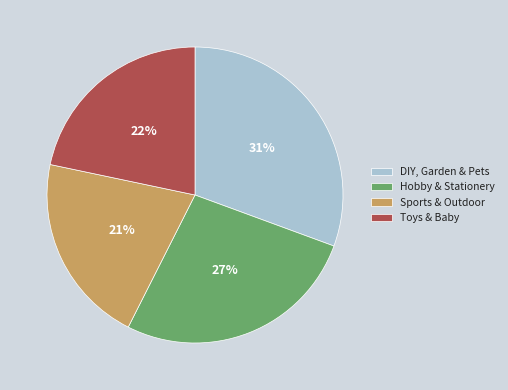

What percentage is the DIY, Garden & Pets slice, to the nearest percent?

31%